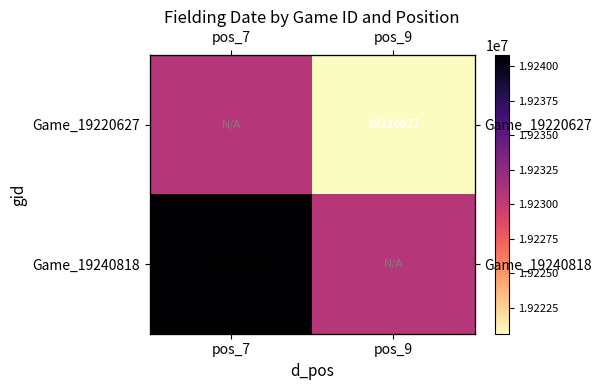

Rank the series by their average value, from lowest to highest.

Game_19220627, Game_19240818